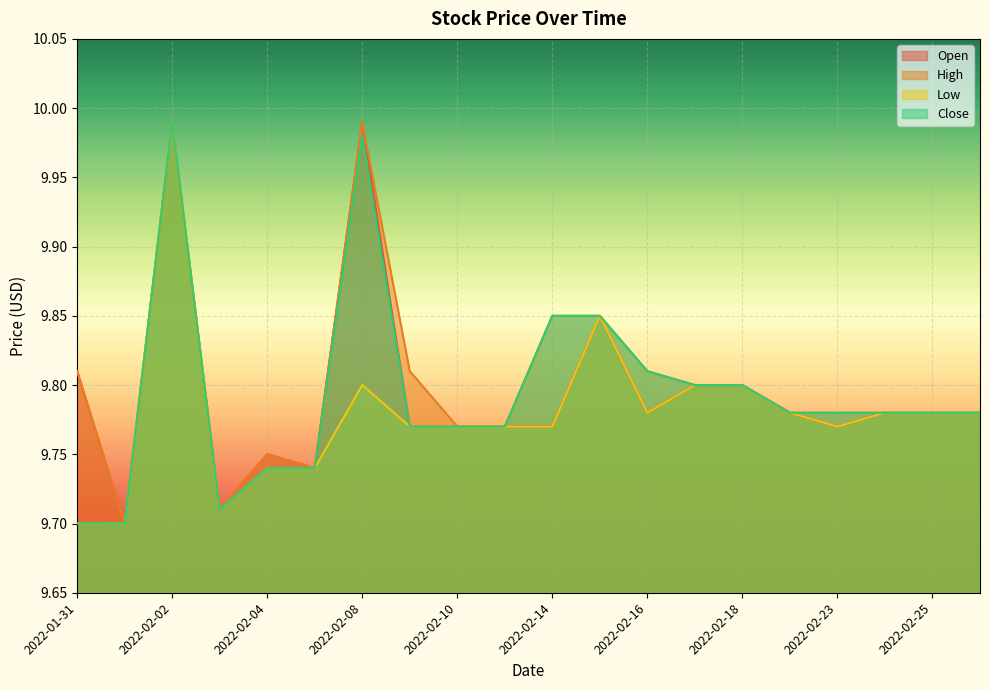

What is the label of the 9th point from the left?

2022-02-10